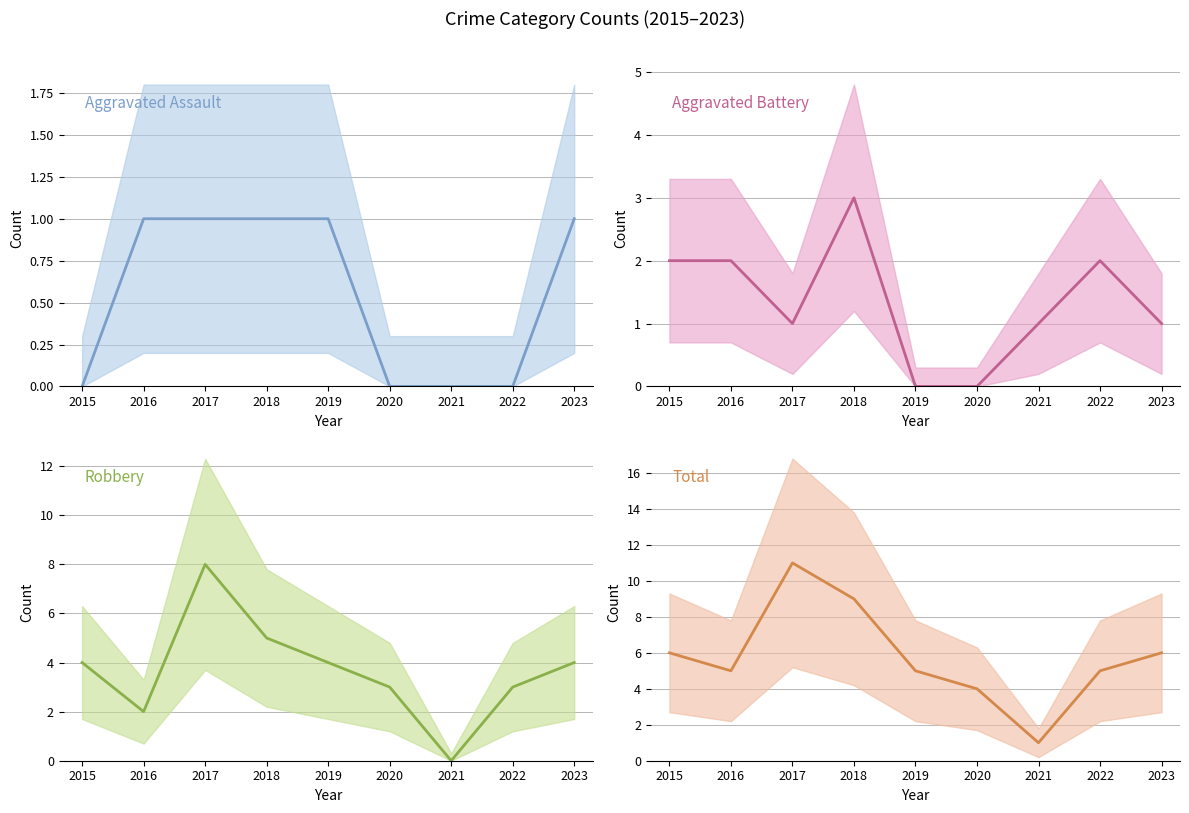

At which label is Robbery closest to 4?

2015